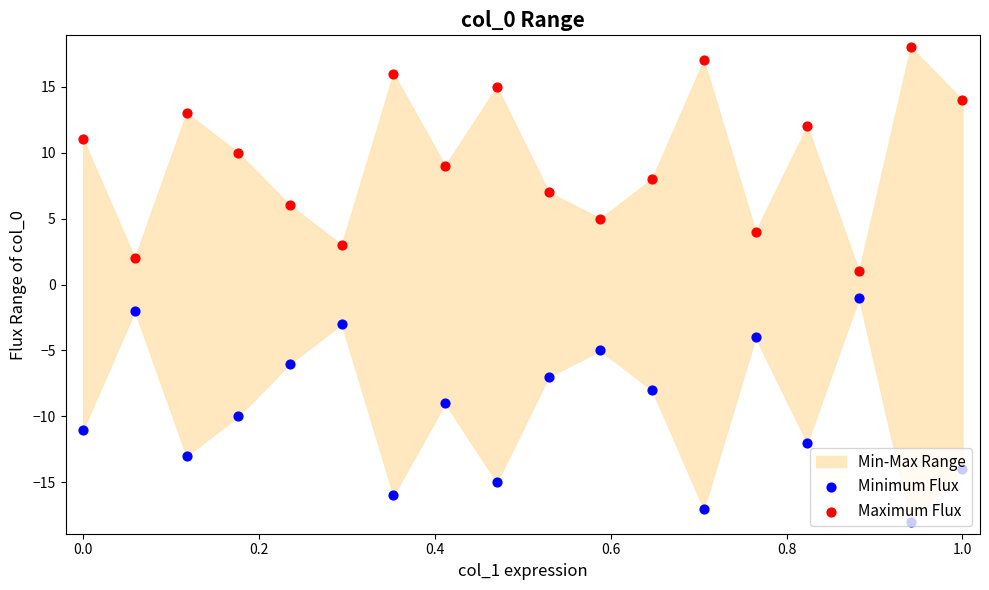

Which series contains the lowest Y value?

Minimum Flux